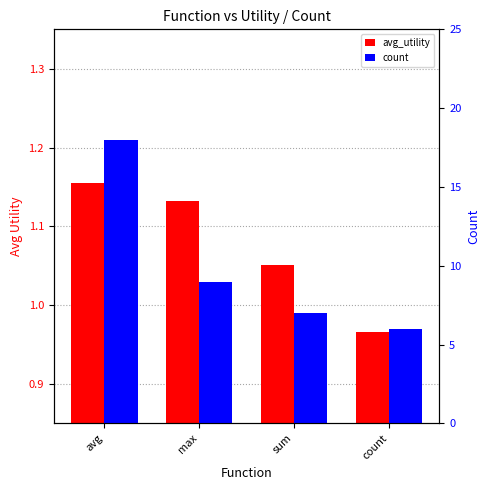

Reading left to right, list all the values displayed in this chart.

avg_utility: 1.2	1.1	1.1	1.0
count: 18.0	9.0	7.0	6.0